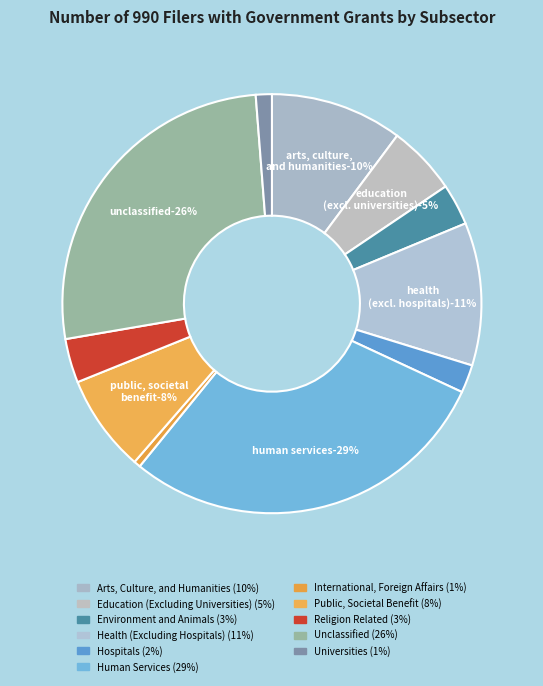

The Unclassified slice represents 26% of the pie. True or false?

True